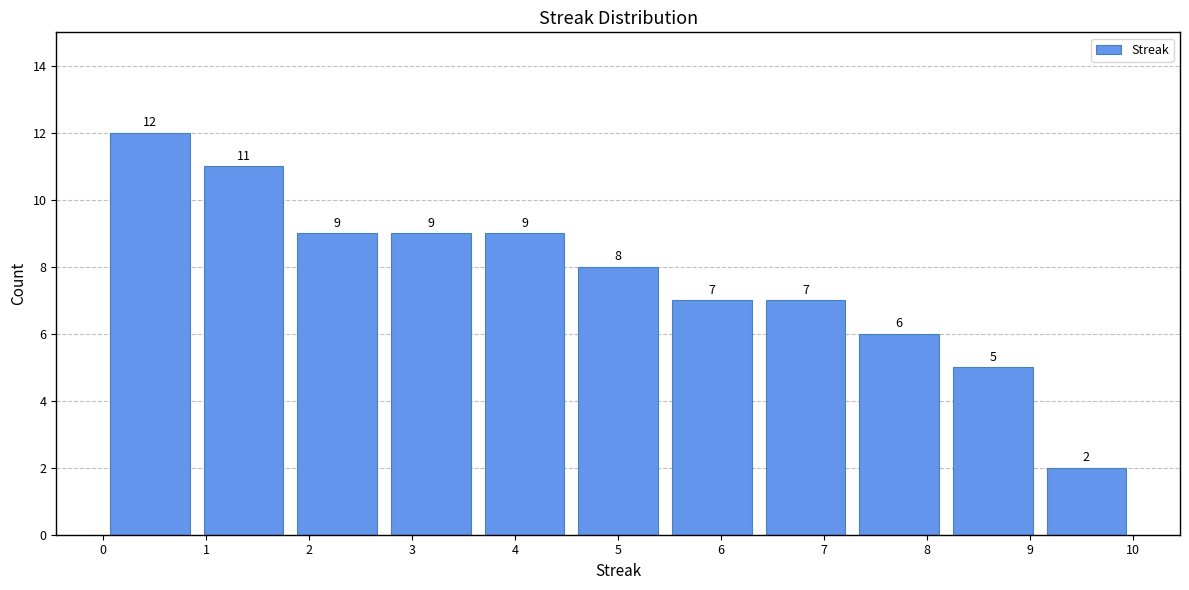

Over which range of the x-axis is the bar tallest?

0.0 to 0.9